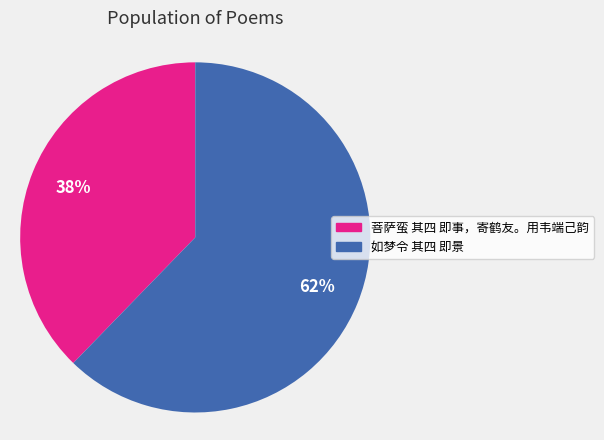

Do 如梦令 其四 即景 and 菩萨蛮 其四 即事，寄鹤友。用韦端己韵 together represent more than half of the pie?

Yes